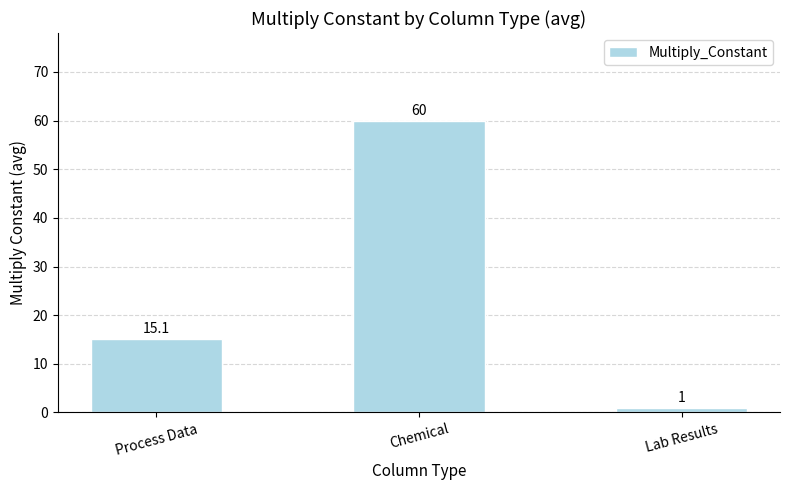

Reading left to right, transcribe all the data shown in this chart.

Process Data=15.1	Chemical=60.0	Lab Results=1.0